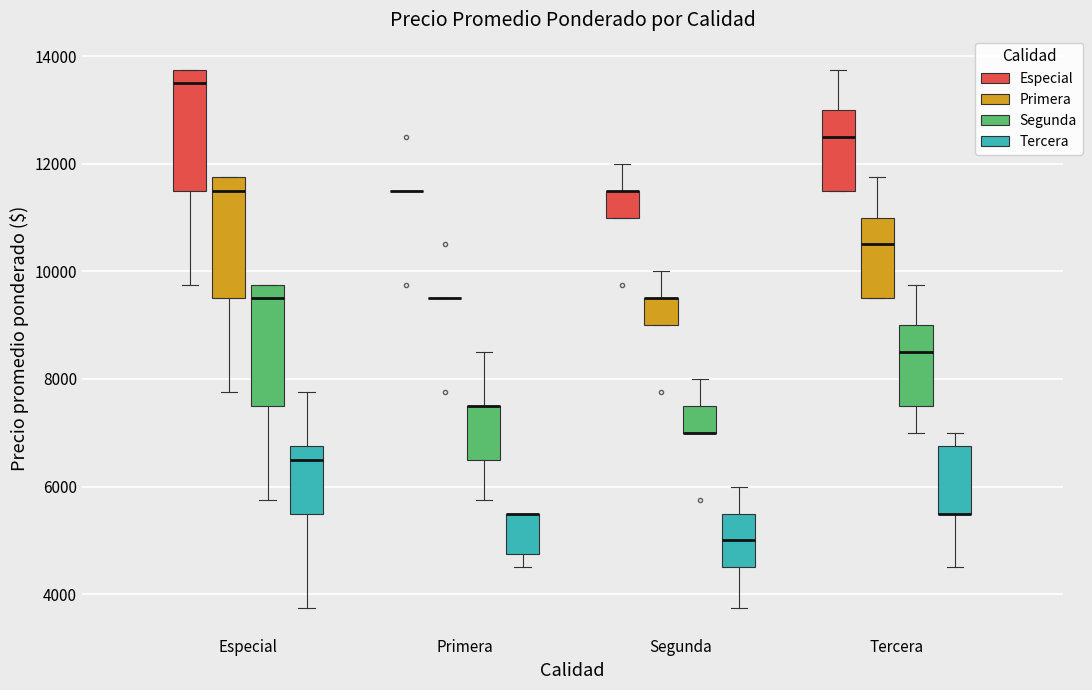

Reading left to right, read every box against the y-axis: the position of its median line, the range the box covers, and the ends of its whiskers. The values are not printed on the chart, so give them approximately, as read against the axis.

Especial (Especial): median 13600, box 11600 to 13800, whiskers 9800 to 13800
Especial (Primera): median 11600, box 9600 to 11800, whiskers 7800 to 11800
Especial (Segunda): median 9600, box 7600 to 9800, whiskers 5800 to 9800
Especial (Tercera): median 6600, box 5600 to 6800, whiskers 3800 to 7800
Primera (Especial): box collapsed to a line at 11600, whiskers 11600 to 11600
Primera (Primera): box collapsed to a line at 9600, whiskers 9600 to 9600
Primera (Segunda): median 7600 (drawn on the box's upper edge), box 6600 to 7600, whiskers 5800 to 8600
Primera (Tercera): median 5600 (drawn on the box's upper edge), box 4800 to 5600, whiskers 4600 to 5600
Segunda (Especial): median 11600 (drawn on the box's upper edge), box 11000 to 11600, whiskers 11000 to 12000
Segunda (Primera): median 9600 (drawn on the box's upper edge), box 9000 to 9600, whiskers 9000 to 10000
Segunda (Segunda): median 7000 (drawn on the box's lower edge), box 7000 to 7600, whiskers 7000 to 8000
Segunda (Tercera): median 5000, box 4600 to 5600, whiskers 3800 to 6000
Tercera (Especial): median 12600, box 11600 to 13000, whiskers 11600 to 13800
Tercera (Primera): median 10600, box 9600 to 11000, whiskers 9600 to 11800
Tercera (Segunda): median 8600, box 7600 to 9000, whiskers 7000 to 9800
Tercera (Tercera): median 5600 (drawn on the box's lower edge), box 5600 to 6800, whiskers 4600 to 7000